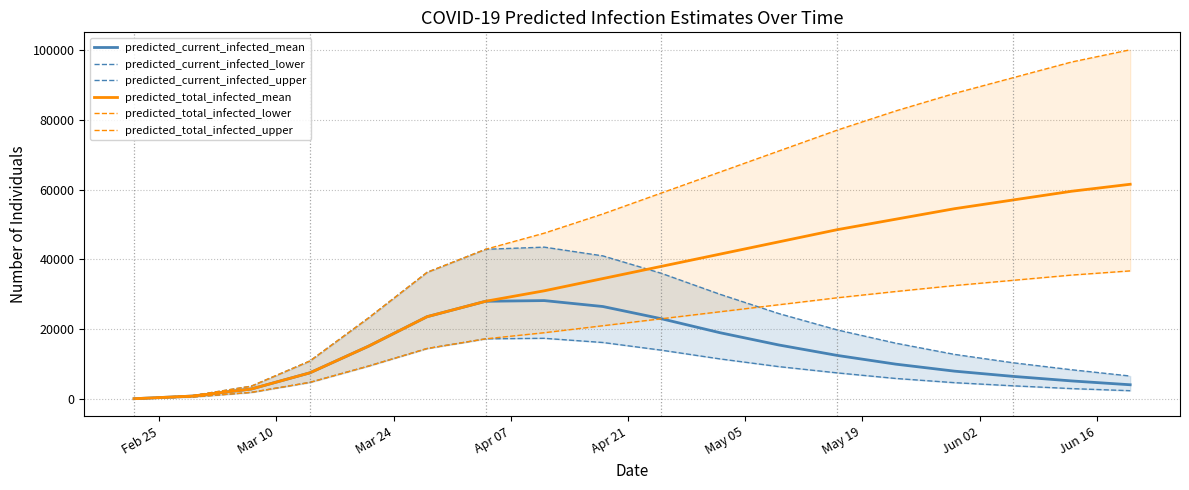

What is the maximum value for predicted_total_infected_mean?

61500